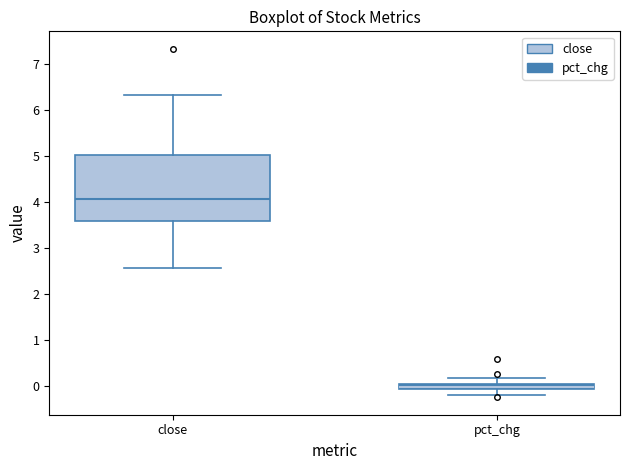

Which box's median line is the lowest?

pct_chg